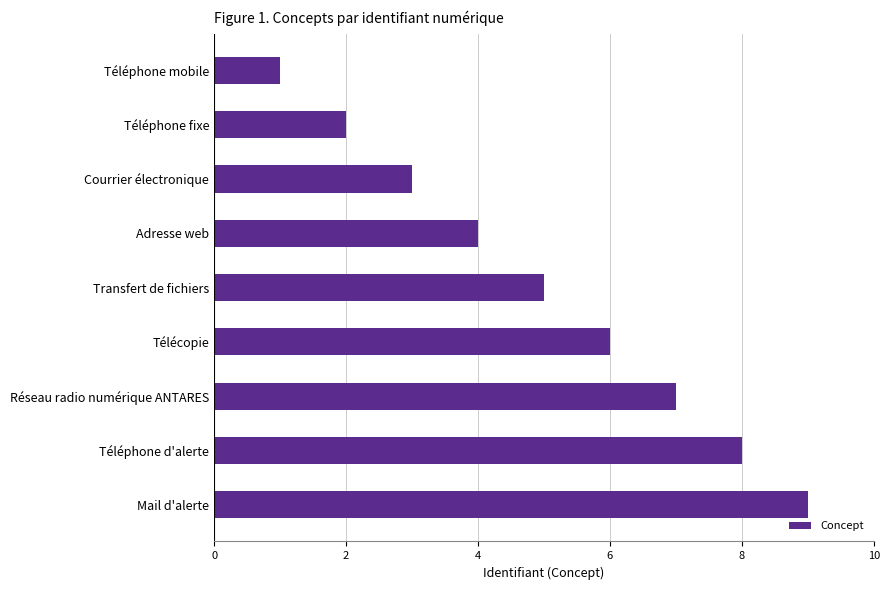

What is the greatest value displayed?

9